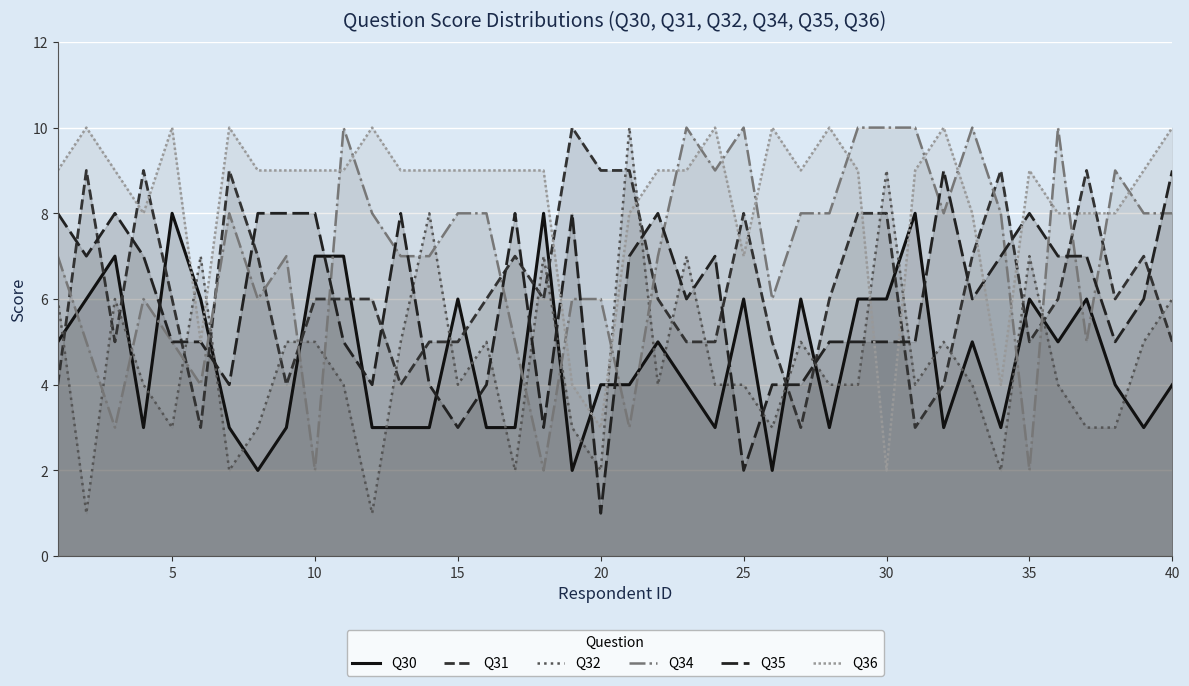

Is it true that Q35 equals 2 at 15?

False